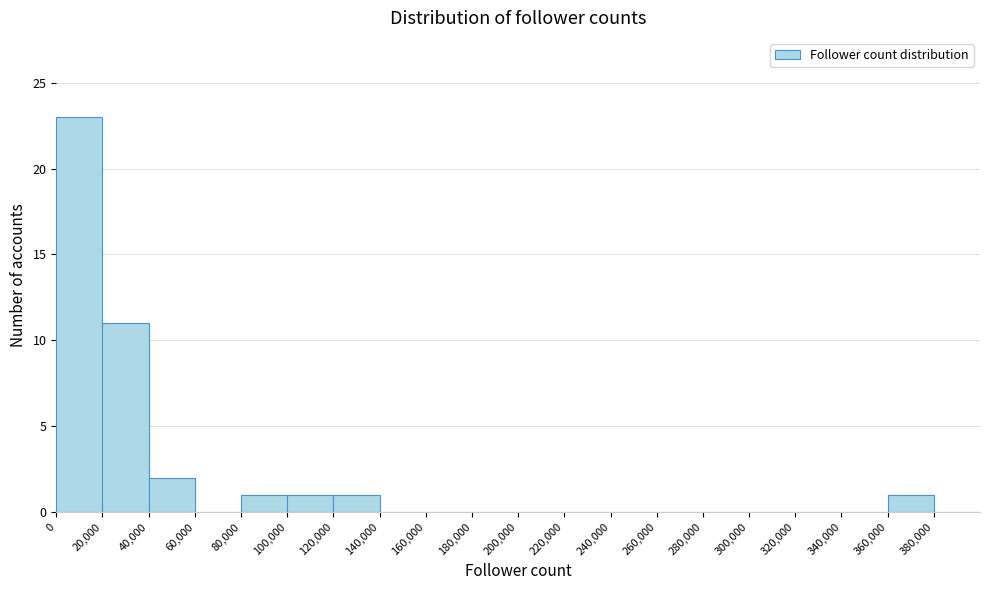

Reading left to right, transcribe this chart: for each bar, give the range it covers on the x-axis and its height. The values are not printed on the chart, so give them approximately, as read against the axis.

0 to 20000: 23
20000 to 40000: 11
40000 to 60000: 2
60000 to 80000: 0
80000 to 100000: 1
100000 to 120000: 1
120000 to 140000: 1
140000 to 160000: 0
160000 to 180000: 0
180000 to 200000: 0
200000 to 220000: 0
220000 to 240000: 0
240000 to 260000: 0
260000 to 280000: 0
280000 to 300000: 0
300000 to 320000: 0
320000 to 340000: 0
340000 to 360000: 0
360000 to 380000: 1
380000 to 400000: 0